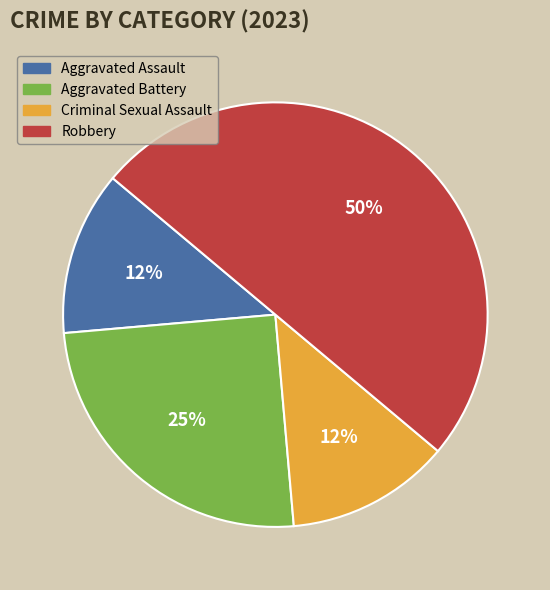

To the nearest percent, what is the average slice percentage?

25%